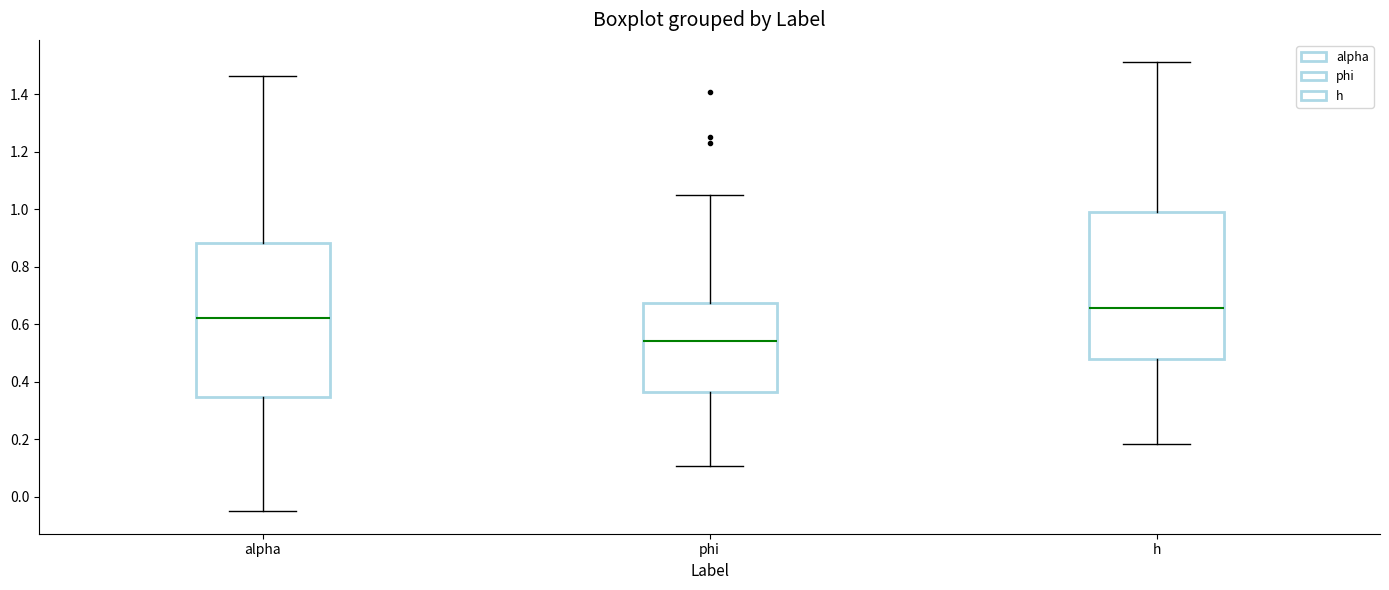

Reading left to right, read every box against the y-axis: the position of its median line, the range the box covers, and the ends of its whiskers. The values are not printed on the chart, so give them approximately, as read against the axis.

alpha: median 0.62, box 0.34 to 0.88, whiskers -0.04 to 1.46
phi: median 0.54, box 0.36 to 0.68, whiskers 0.10 to 1.04
h: median 0.66, box 0.48 to 0.98, whiskers 0.18 to 1.52